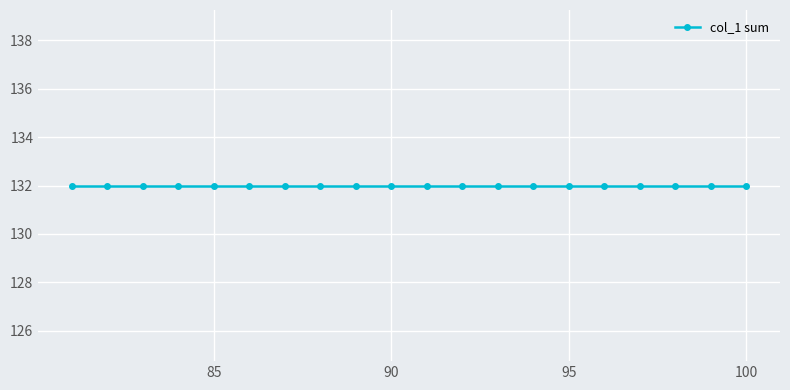

Which label corresponds to the largest value in the chart?

82